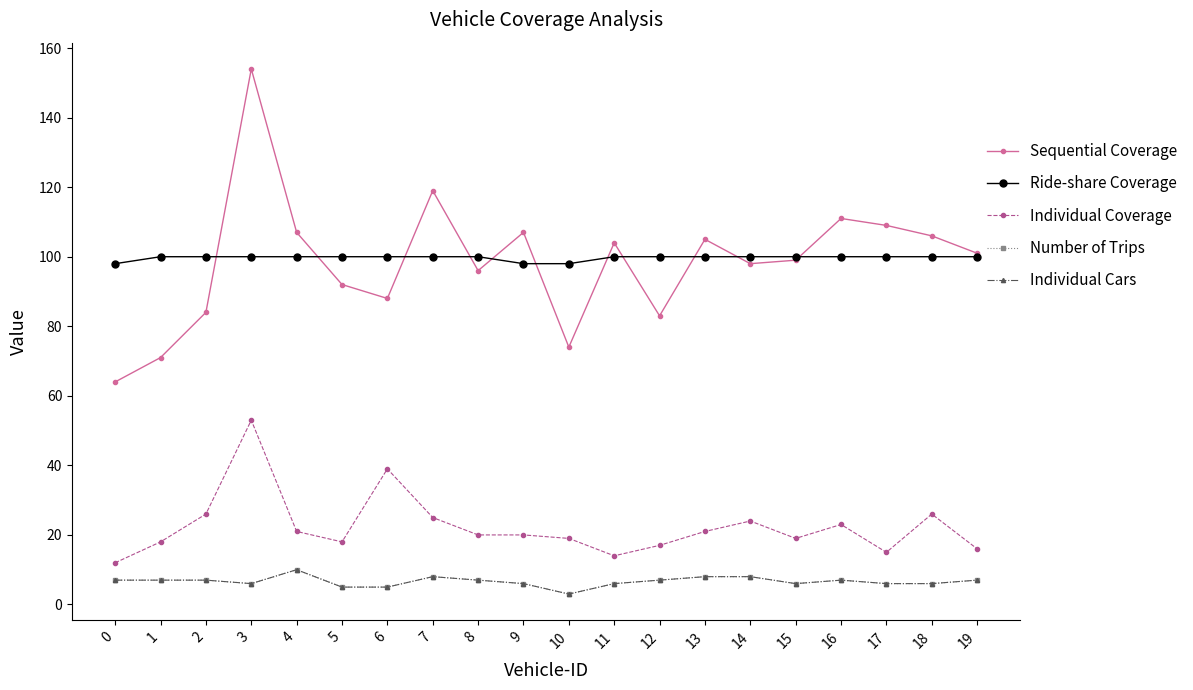

Is this an area chart (filled region under the line)?

No